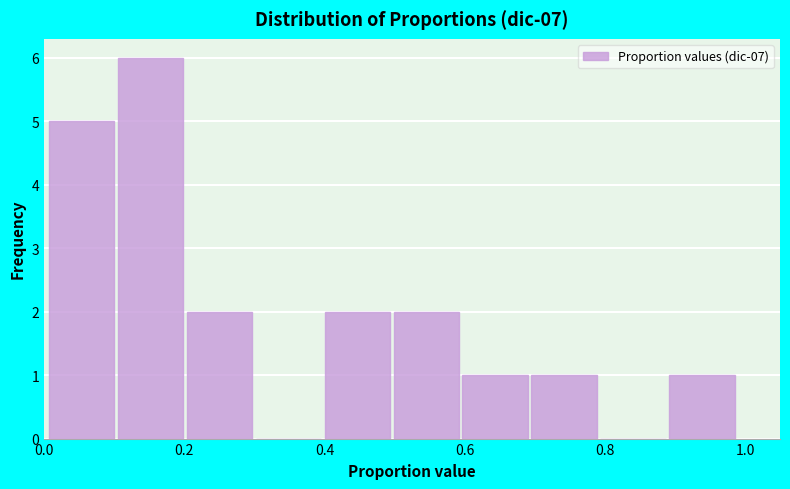

Which range on the x-axis has the tallest bar?

0.10 to 0.20